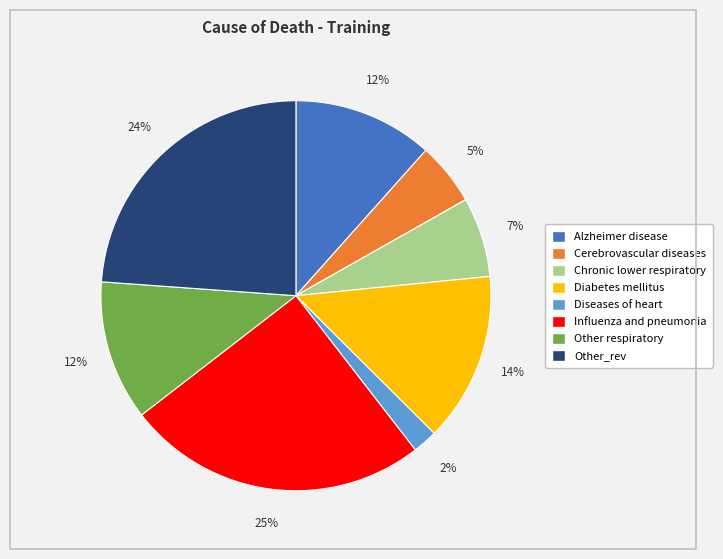

How many segments does this pie chart have?

8